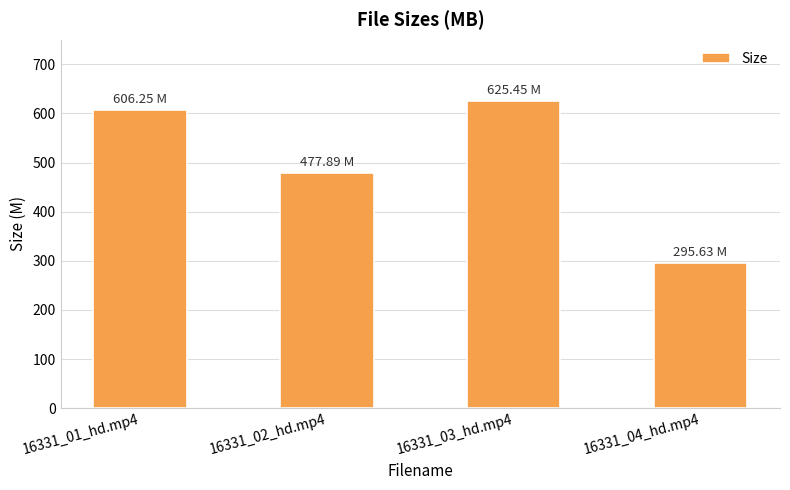

How many data points are less than 606?

2